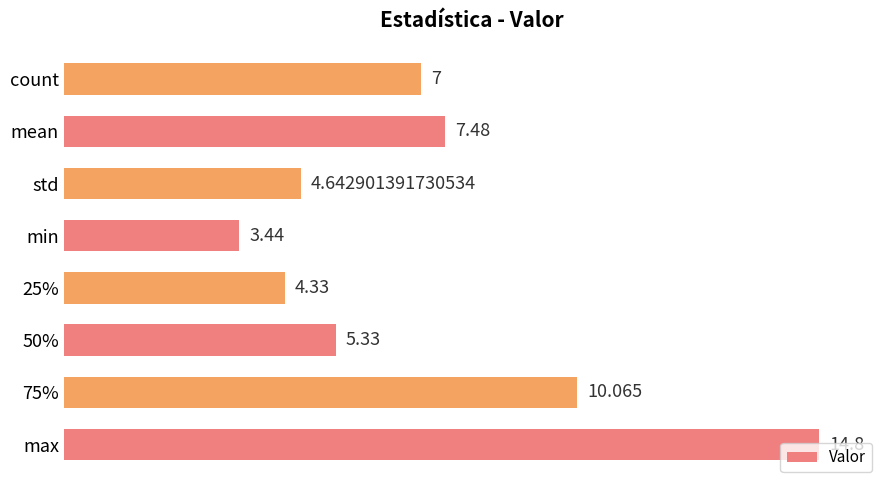

Which has a higher value, mean or std?

mean